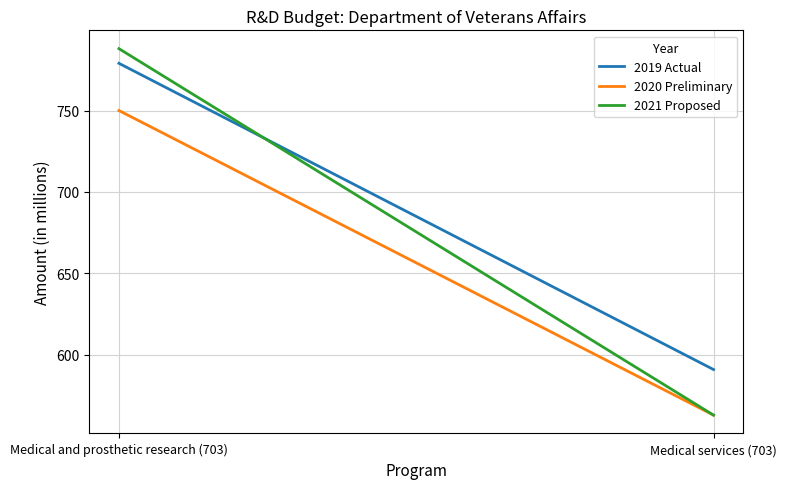

Between Medical and prosthetic research (703) and Medical services (703), which is larger?

Medical and prosthetic research (703)